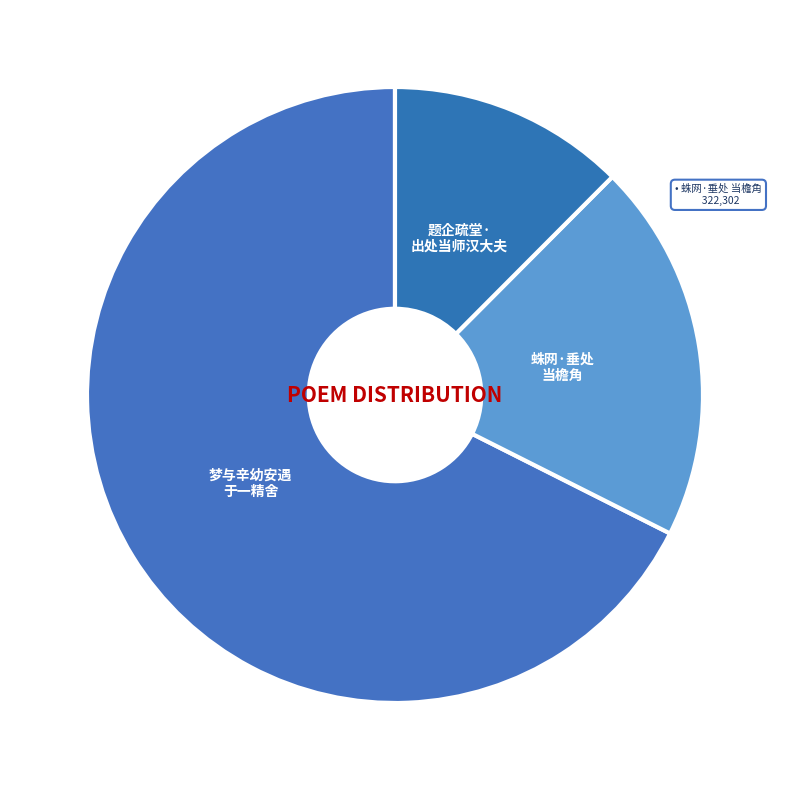

What is the majority slice?

梦与辛幼安遇 于一精舍